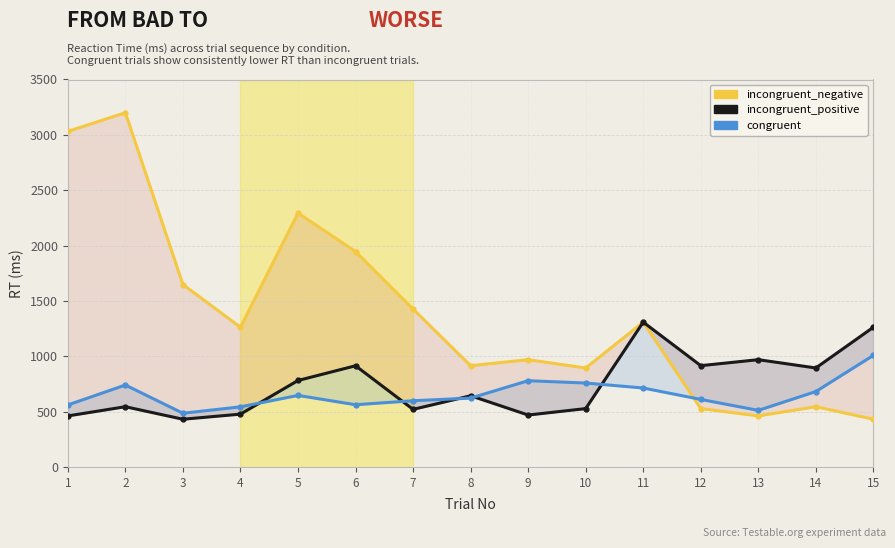

At how many categories does at least one series exceed 1461?

5